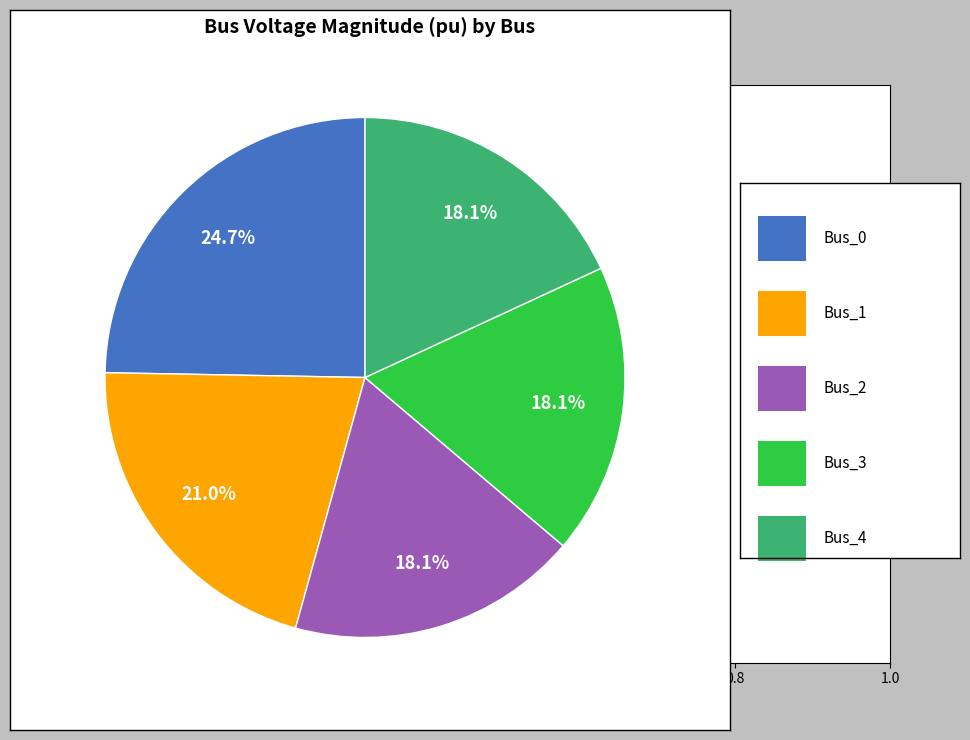

Is there a majority slice in this chart?

No